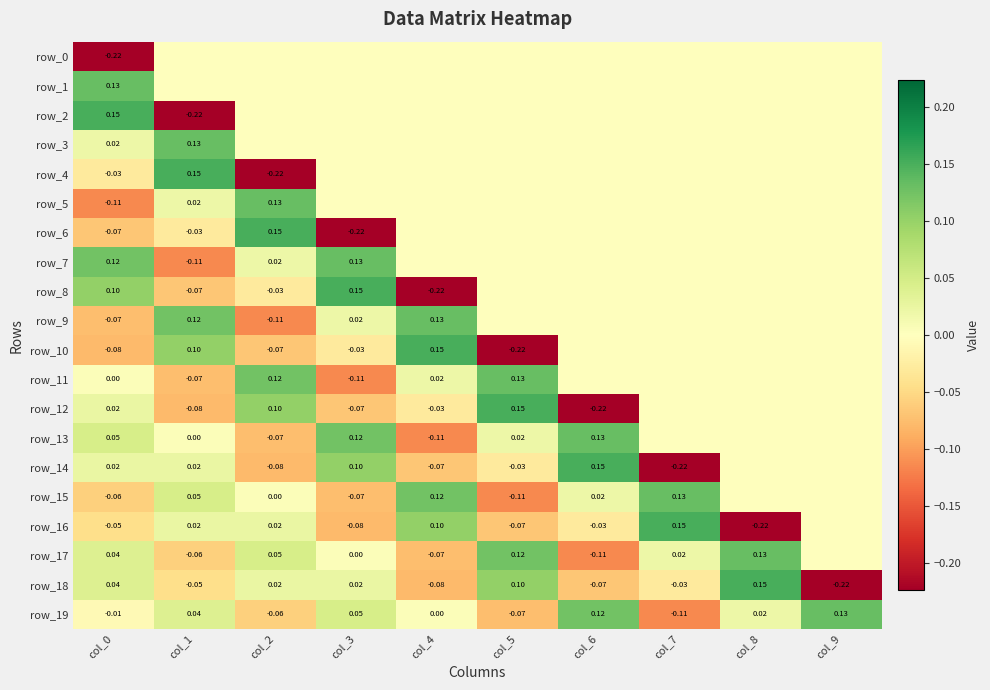

Reading left to right, transcribe all the data shown in this chart.

row_0: col_0=-0.2	col_1=0.0	col_2=0.0	col_3=0.0	col_4=0.0	col_5=0.0	col_6=0.0	col_7=0.0	col_8=0.0	col_9=0.0
row_1: col_0=0.1	col_1=0.0	col_2=0.0	col_3=0.0	col_4=0.0	col_5=0.0	col_6=0.0	col_7=0.0	col_8=0.0	col_9=0.0
row_2: col_0=0.2	col_1=-0.2	col_2=0.0	col_3=0.0	col_4=0.0	col_5=0.0	col_6=0.0	col_7=0.0	col_8=0.0	col_9=0.0
row_3: col_0=0.0	col_1=0.1	col_2=0.0	col_3=0.0	col_4=0.0	col_5=0.0	col_6=0.0	col_7=0.0	col_8=0.0	col_9=0.0
row_4: col_0=-0.0	col_1=0.2	col_2=-0.2	col_3=0.0	col_4=0.0	col_5=0.0	col_6=0.0	col_7=0.0	col_8=0.0	col_9=0.0
row_5: col_0=-0.1	col_1=0.0	col_2=0.1	col_3=0.0	col_4=0.0	col_5=0.0	col_6=0.0	col_7=0.0	col_8=0.0	col_9=0.0
row_6: col_0=-0.1	col_1=-0.0	col_2=0.2	col_3=-0.2	col_4=0.0	col_5=0.0	col_6=0.0	col_7=0.0	col_8=0.0	col_9=0.0
row_7: col_0=0.1	col_1=-0.1	col_2=0.0	col_3=0.1	col_4=0.0	col_5=0.0	col_6=0.0	col_7=0.0	col_8=0.0	col_9=0.0
row_8: col_0=0.1	col_1=-0.1	col_2=-0.0	col_3=0.2	col_4=-0.2	col_5=0.0	col_6=0.0	col_7=0.0	col_8=0.0	col_9=0.0
row_9: col_0=-0.1	col_1=0.1	col_2=-0.1	col_3=0.0	col_4=0.1	col_5=0.0	col_6=0.0	col_7=0.0	col_8=0.0	col_9=0.0
row_10: col_0=-0.1	col_1=0.1	col_2=-0.1	col_3=-0.0	col_4=0.2	col_5=-0.2	col_6=0.0	col_7=0.0	col_8=0.0	col_9=0.0
row_11: col_0=0.0	col_1=-0.1	col_2=0.1	col_3=-0.1	col_4=0.0	col_5=0.1	col_6=0.0	col_7=0.0	col_8=0.0	col_9=0.0
row_12: col_0=0.0	col_1=-0.1	col_2=0.1	col_3=-0.1	col_4=-0.0	col_5=0.2	col_6=-0.2	col_7=0.0	col_8=0.0	col_9=0.0
row_13: col_0=0.0	col_1=0.0	col_2=-0.1	col_3=0.1	col_4=-0.1	col_5=0.0	col_6=0.1	col_7=0.0	col_8=0.0	col_9=0.0
row_14: col_0=0.0	col_1=0.0	col_2=-0.1	col_3=0.1	col_4=-0.1	col_5=-0.0	col_6=0.2	col_7=-0.2	col_8=0.0	col_9=0.0
row_15: col_0=-0.1	col_1=0.0	col_2=0.0	col_3=-0.1	col_4=0.1	col_5=-0.1	col_6=0.0	col_7=0.1	col_8=0.0	col_9=0.0
row_16: col_0=-0.0	col_1=0.0	col_2=0.0	col_3=-0.1	col_4=0.1	col_5=-0.1	col_6=-0.0	col_7=0.2	col_8=-0.2	col_9=0.0
row_17: col_0=0.0	col_1=-0.1	col_2=0.0	col_3=0.0	col_4=-0.1	col_5=0.1	col_6=-0.1	col_7=0.0	col_8=0.1	col_9=0.0
row_18: col_0=0.0	col_1=-0.0	col_2=0.0	col_3=0.0	col_4=-0.1	col_5=0.1	col_6=-0.1	col_7=-0.0	col_8=0.2	col_9=-0.2
row_19: col_0=-0.0	col_1=0.0	col_2=-0.1	col_3=0.0	col_4=0.0	col_5=-0.1	col_6=0.1	col_7=-0.1	col_8=0.0	col_9=0.1